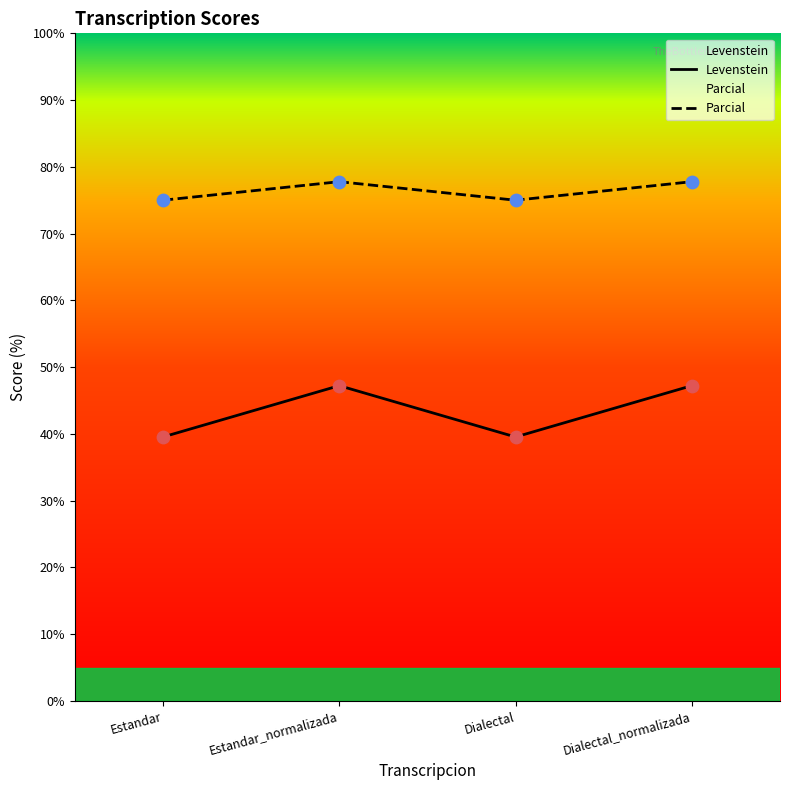

Is the value of Parcial at Estandar greater than the value of Levenstein at Estandar?

Yes